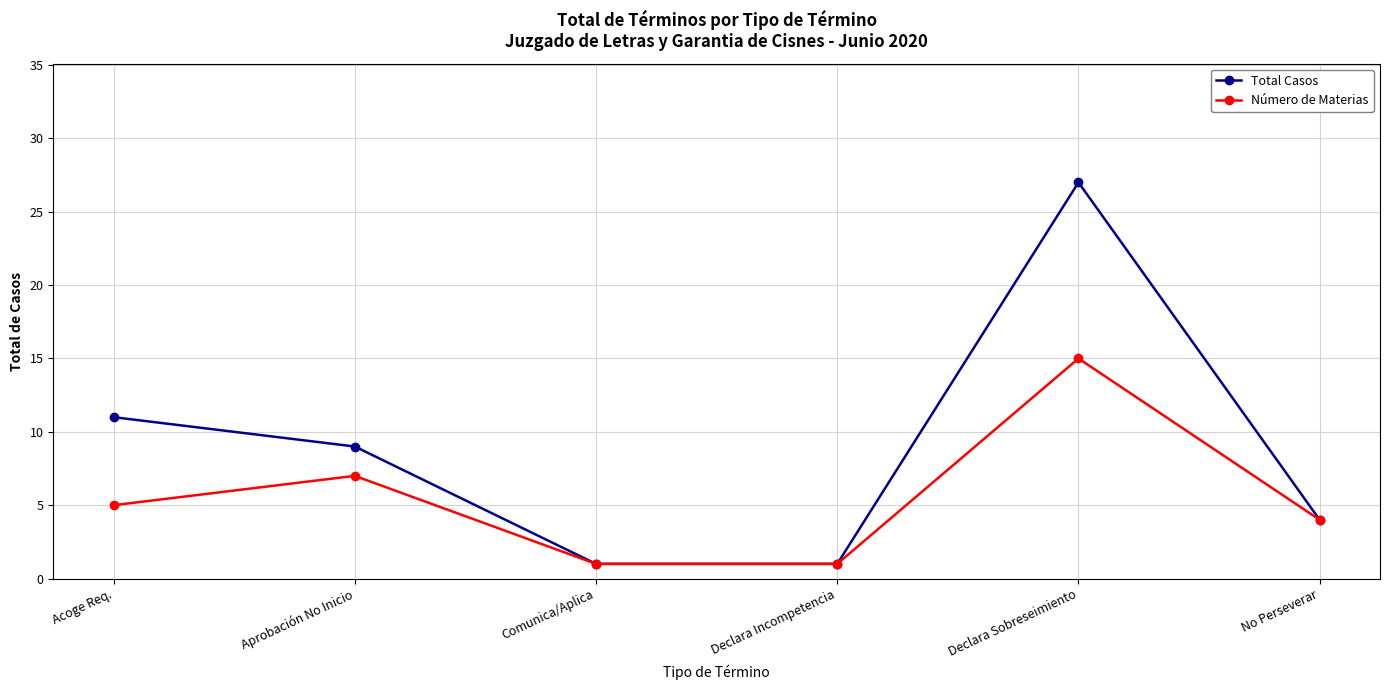

Reading left to right, what are all the values shown in this chart?

Total Casos: 11	9	1	1	27	4
Número de Materias: 5	7	1	1	15	4